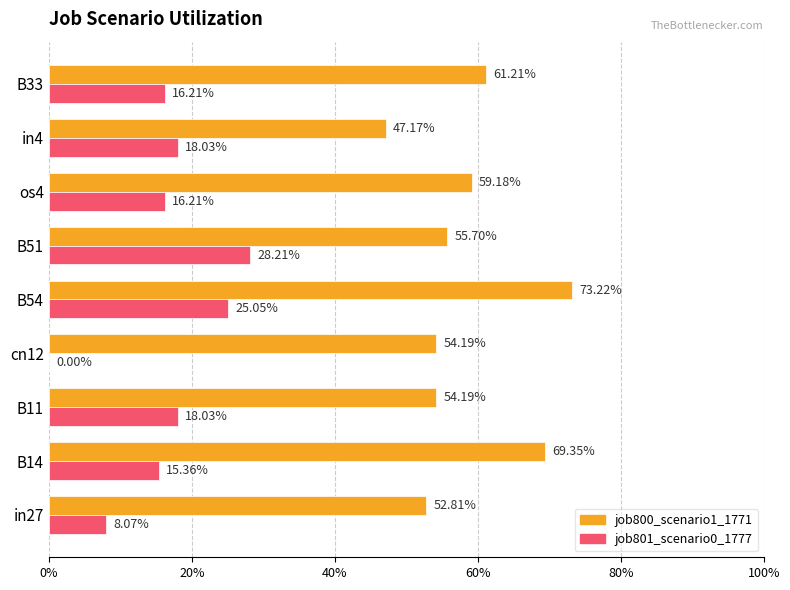

What is the highest value of the job801_scenario0_1777 series?

0.3